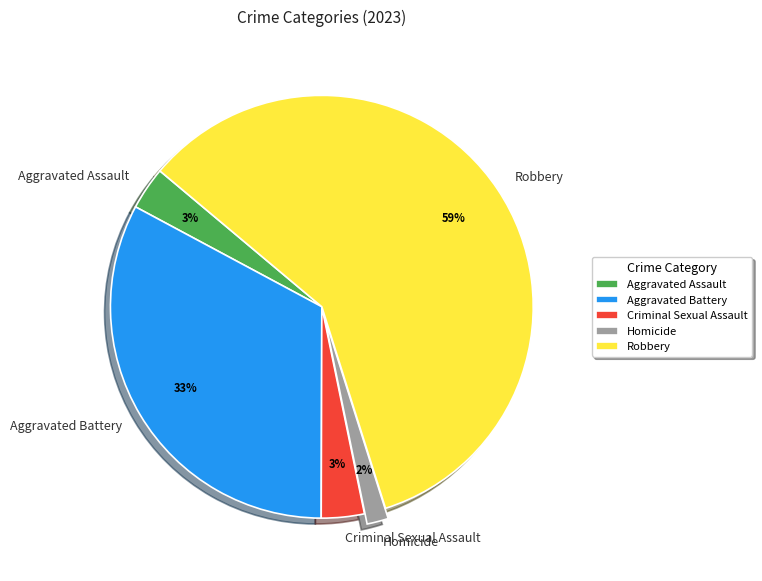

Is it true that Aggravated Assault is 18% of the pie?

False